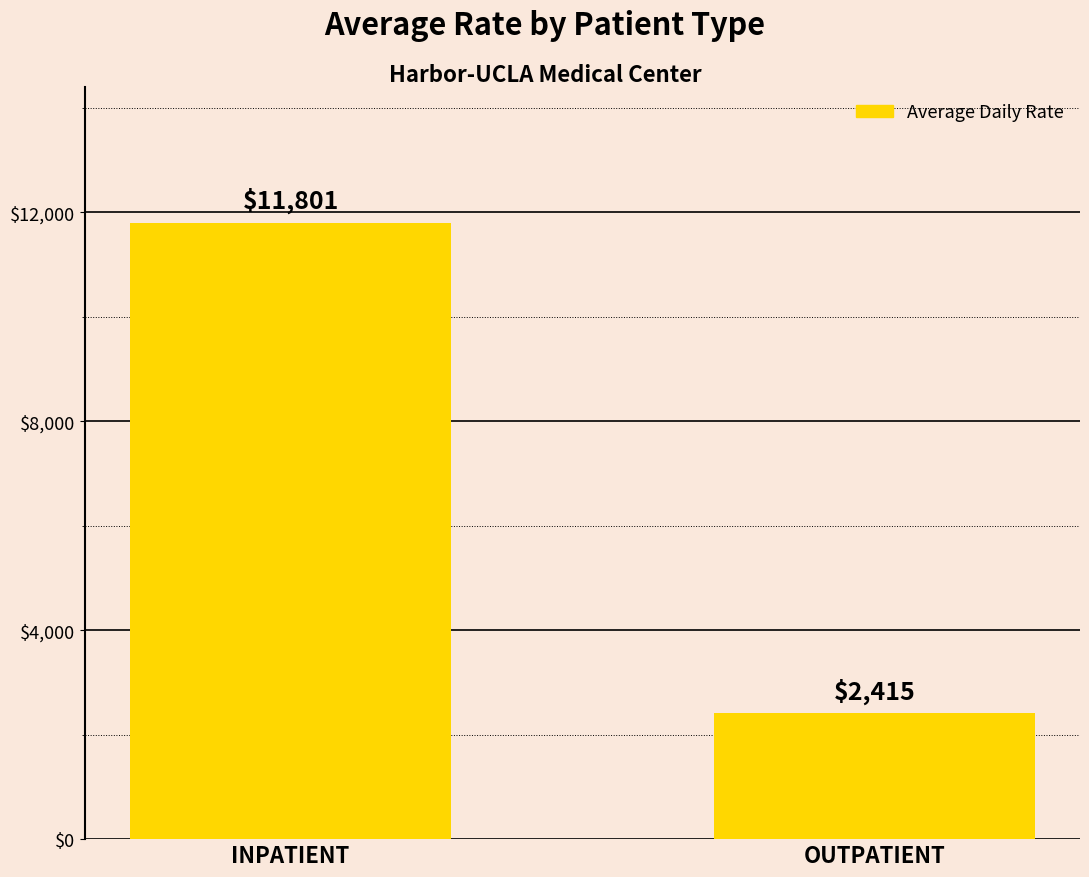

Which has a higher value, OUTPATIENT or INPATIENT?

INPATIENT